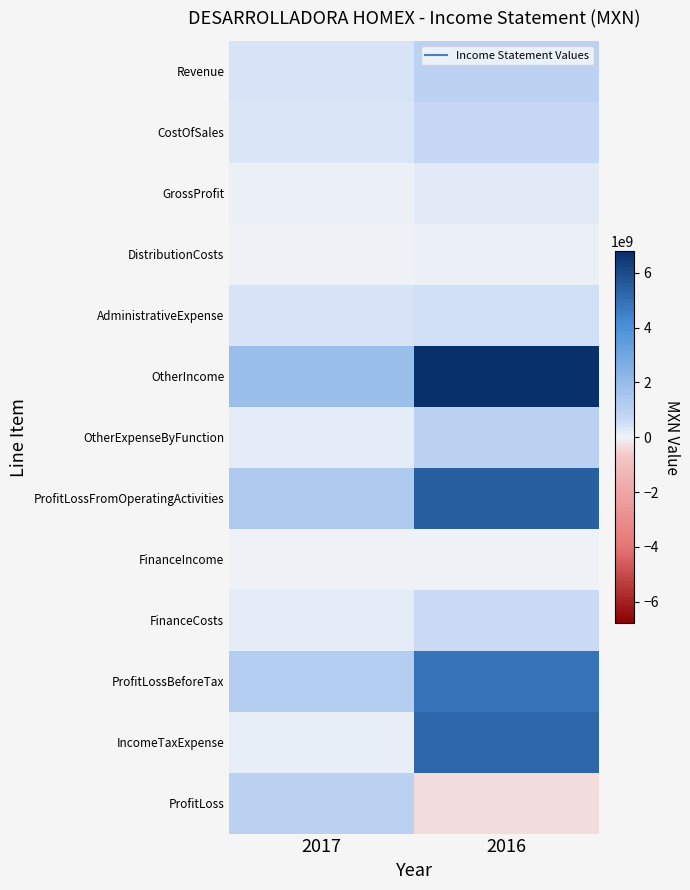

Count the number of categories in the chart.

2